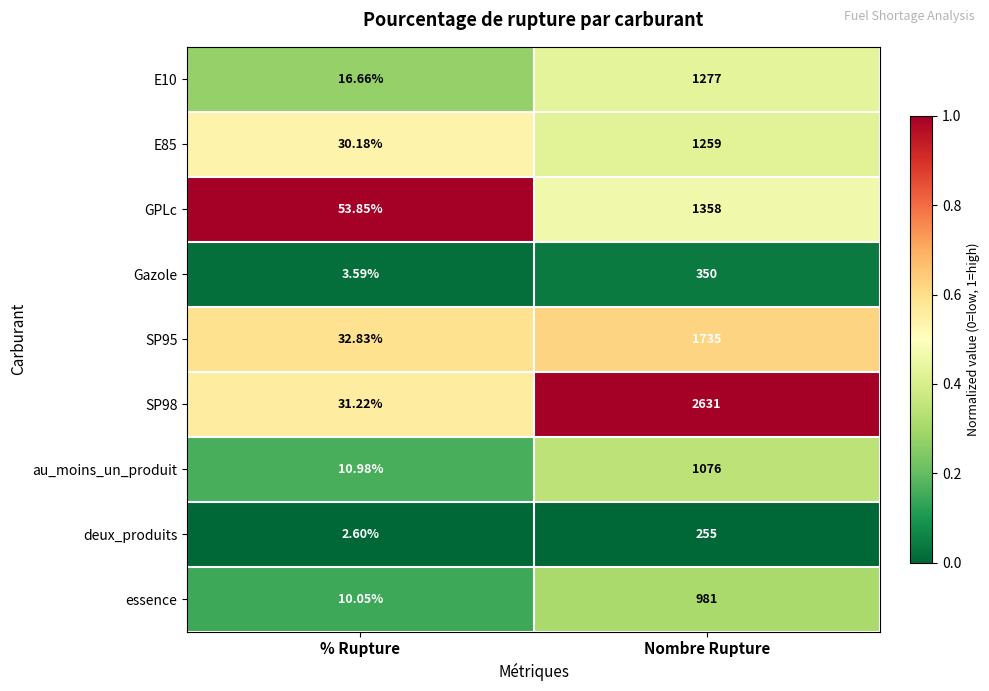

Which category has the highest value across all series?

Nombre Rupture